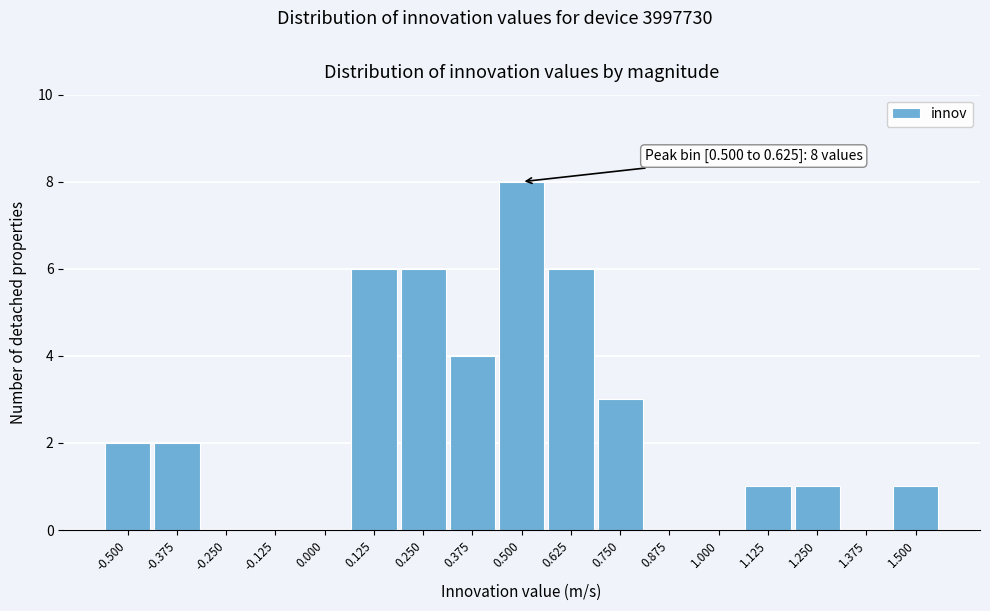

Reading right to left, what are all the values shown in this chart?

1.500=1	1.375=0	1.250=1	1.125=1	1.000=0	0.875=0	0.750=3	0.625=6	0.500=8	0.375=4	0.250=6	0.125=6	0.000=0	-0.125=0	-0.250=0	-0.375=2	-0.500=2